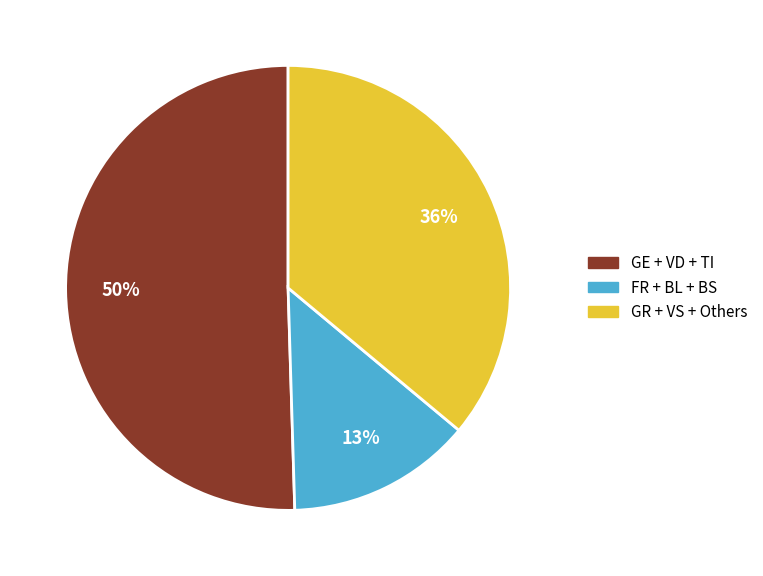

How many slices are in this pie chart?

3